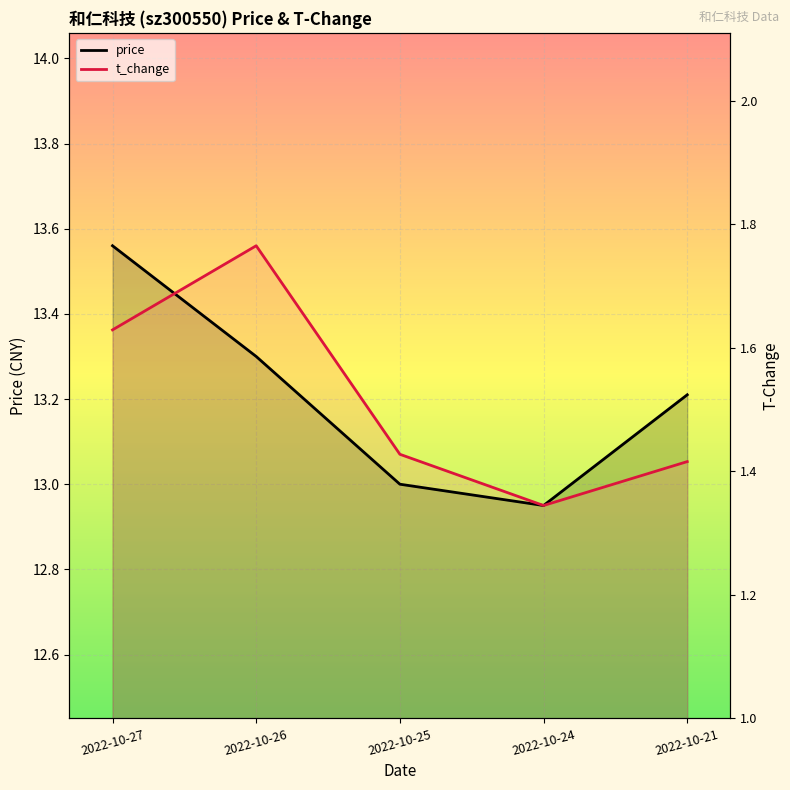

List the labels in order of t_change value, smallest first.

2022-10-24, 2022-10-21, 2022-10-25, 2022-10-27, 2022-10-26